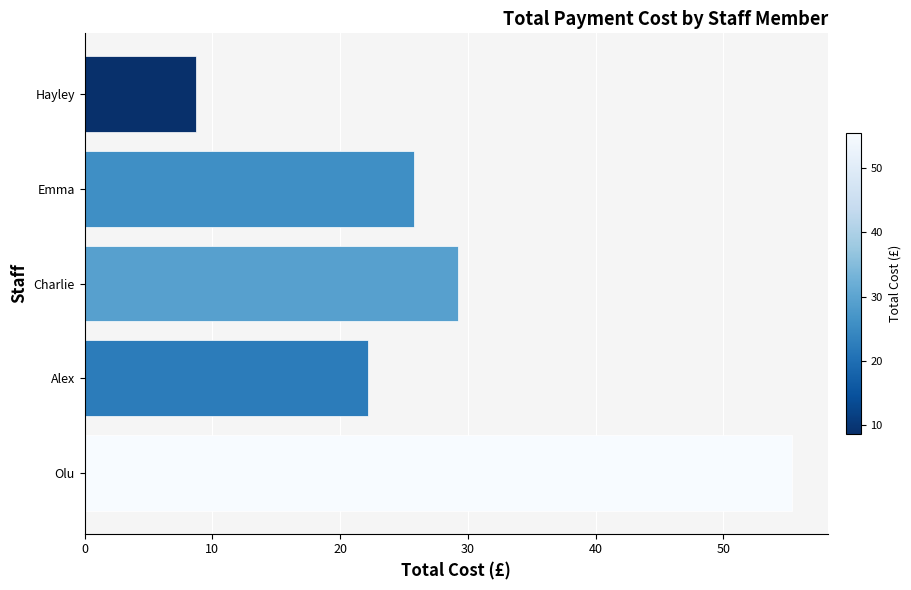

True or false: the data shows 10.0 at Charlie.

False